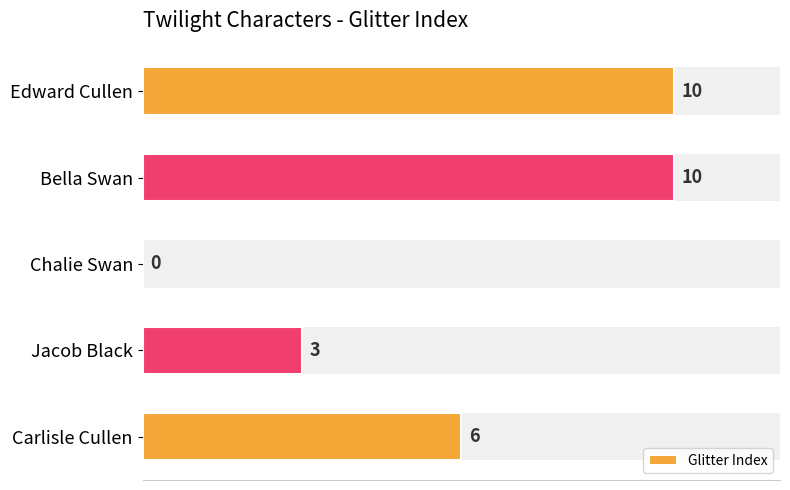

Is it true that the value at Edward Cullen is 7?

False